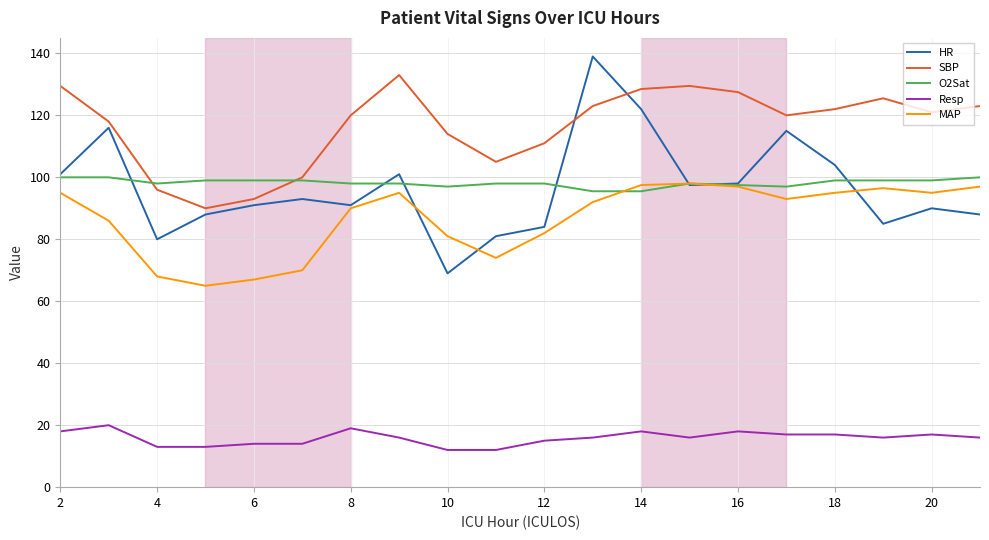

True or false: MAP and SBP cross at least once.

False